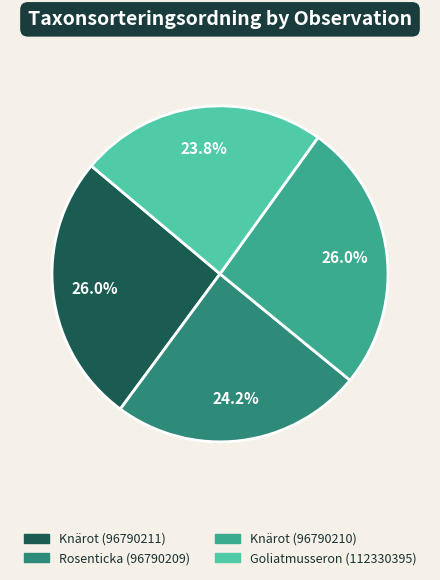

Which category has the smallest portion of the pie?

Goliatmusseron (112330395)